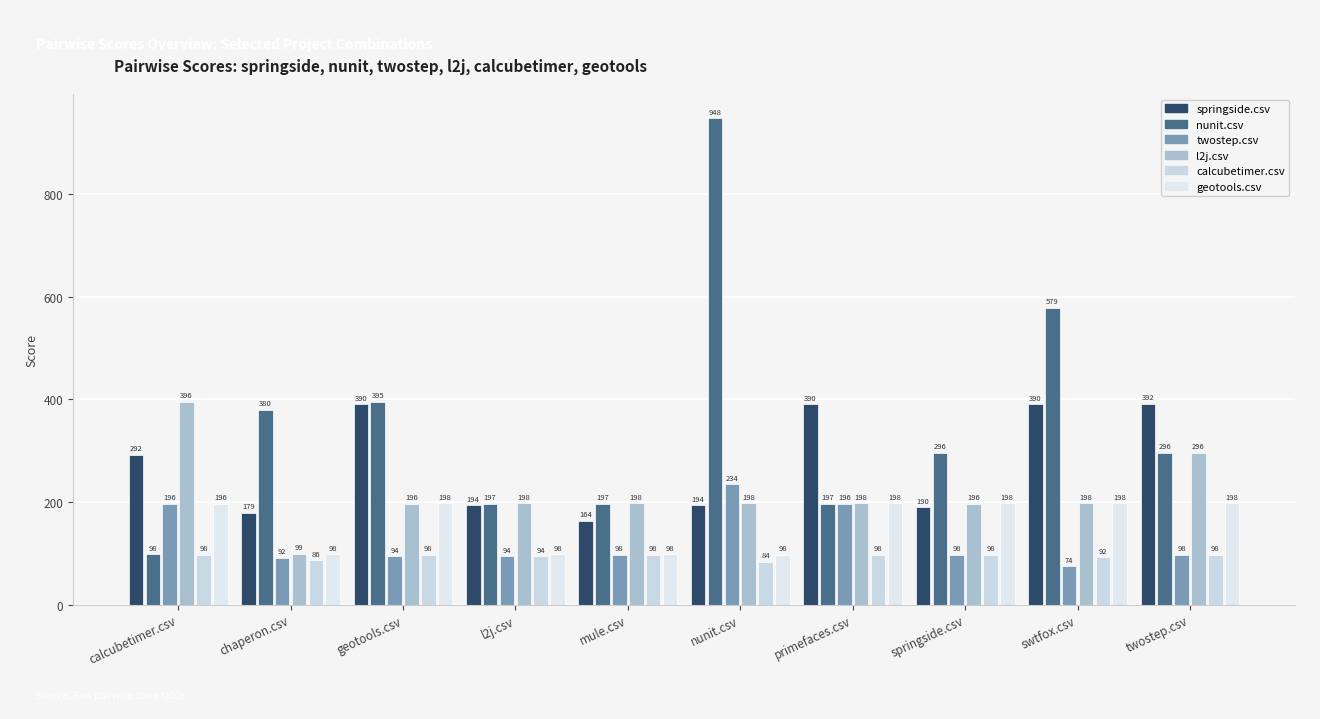

Which category has the highest value in the springside.csv series?

twostep.csv